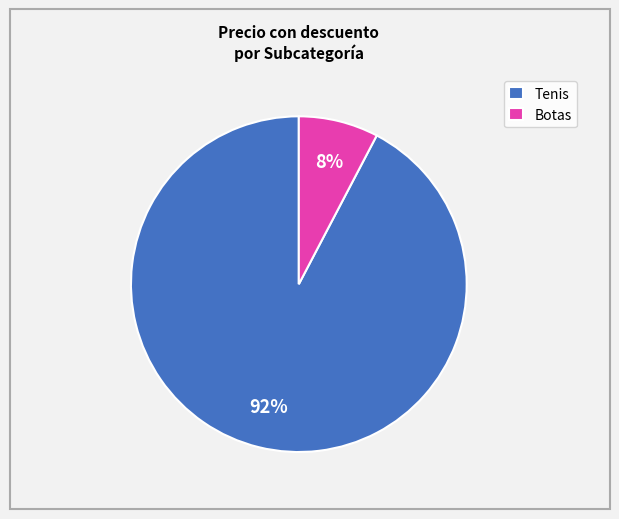

Combined, do Botas and Tenis account for over 50%?

Yes